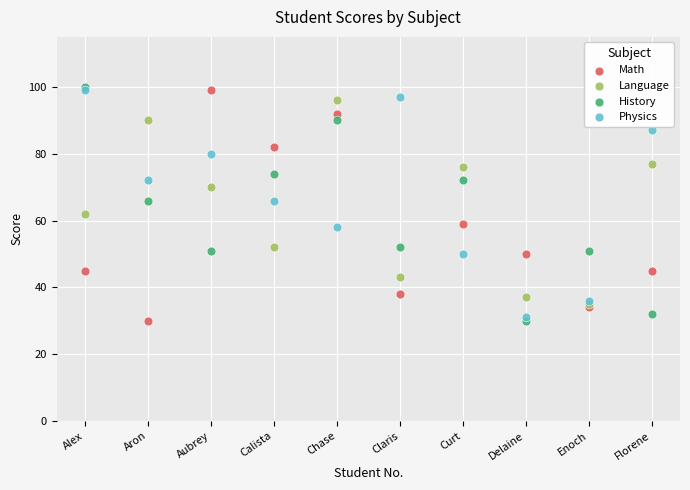

What are all the series names shown in the legend?

Math, Language, History, Physics